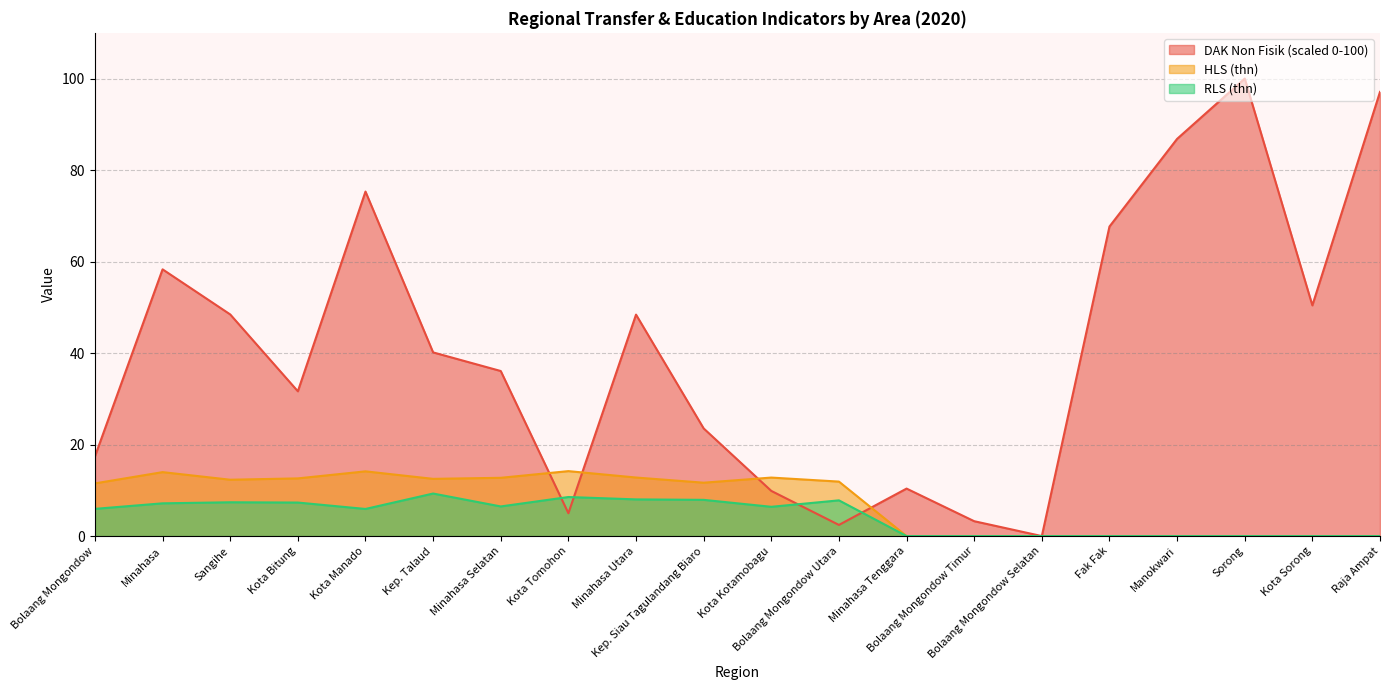

List the series in order of their peak value, highest first.

DAK Non Fisik, HLS (thn), RLS (thn)